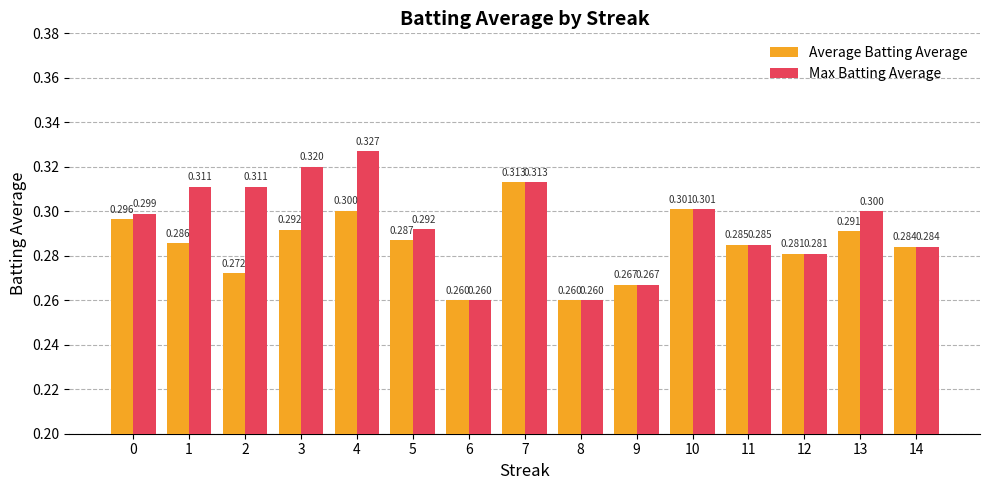

What is the approximate value of Max Batting Average at 14?

0.3